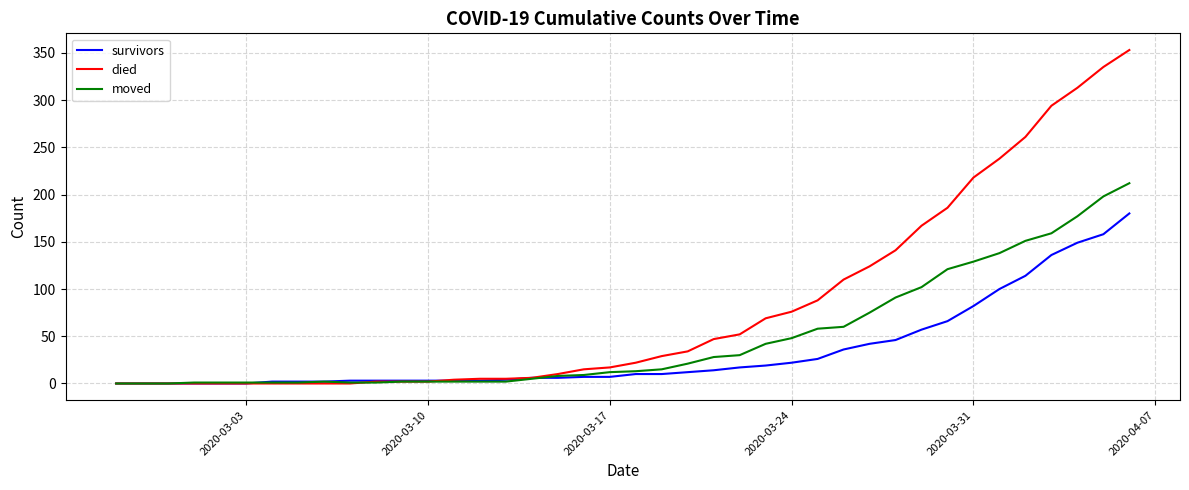

Which series has the widest spread of values?

died